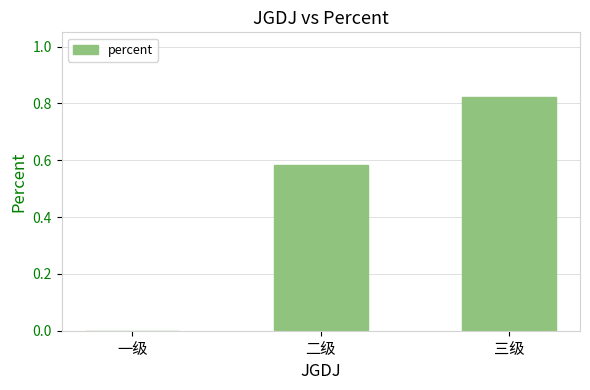

At which category does the chart reach its peak across all series?

三级